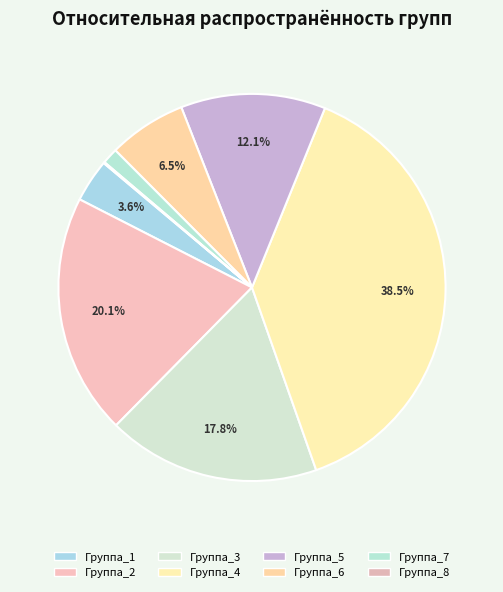

What is the change in value from Группа_3 to Группа_4?

+0.2